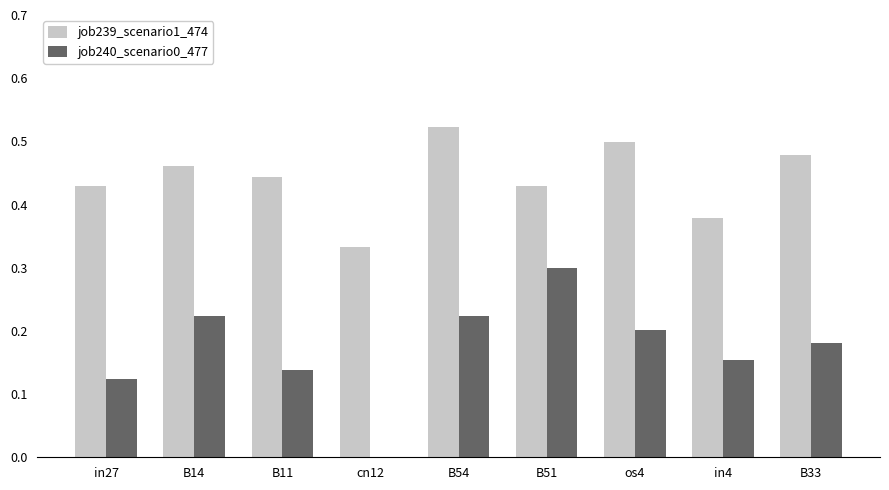

What is the sum of all job240_scenario0_477 values?

1.5